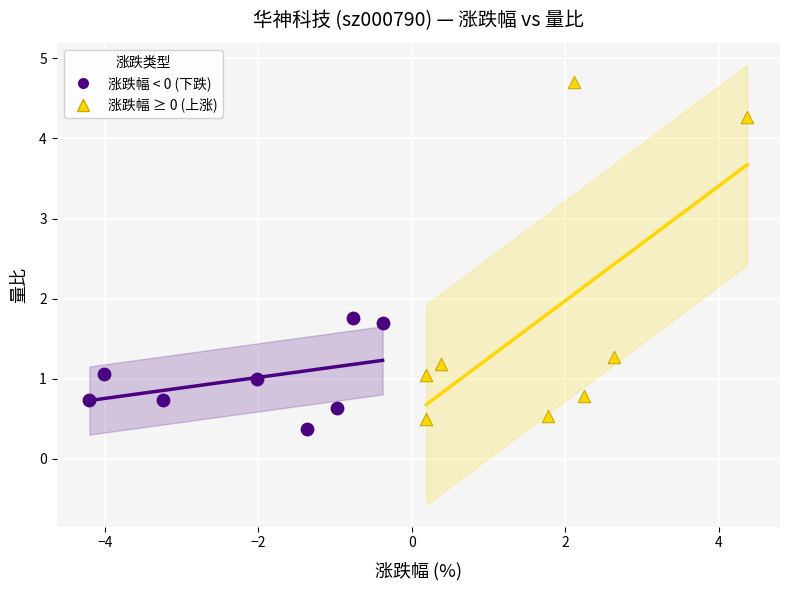

Which series contains the lowest Y value?

涨跌幅 < 0 (下跌)